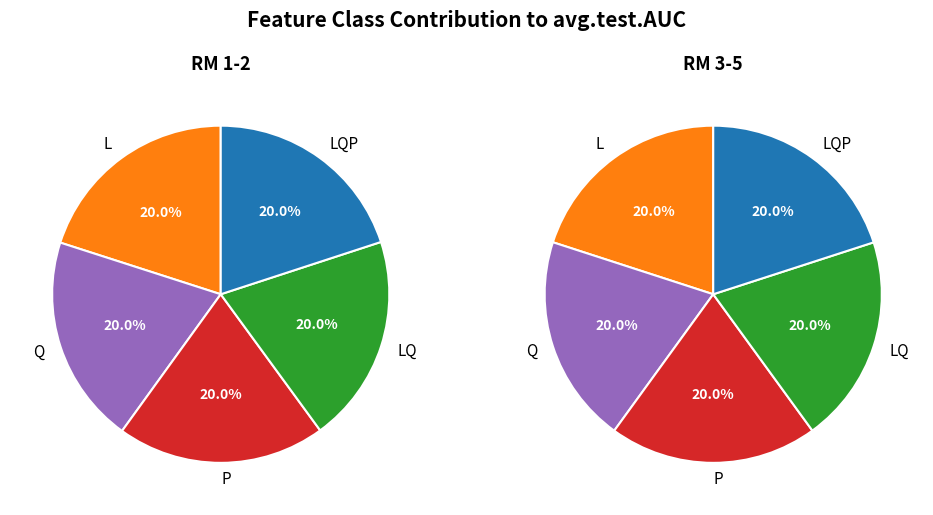

Between L and Q, which is larger?

L